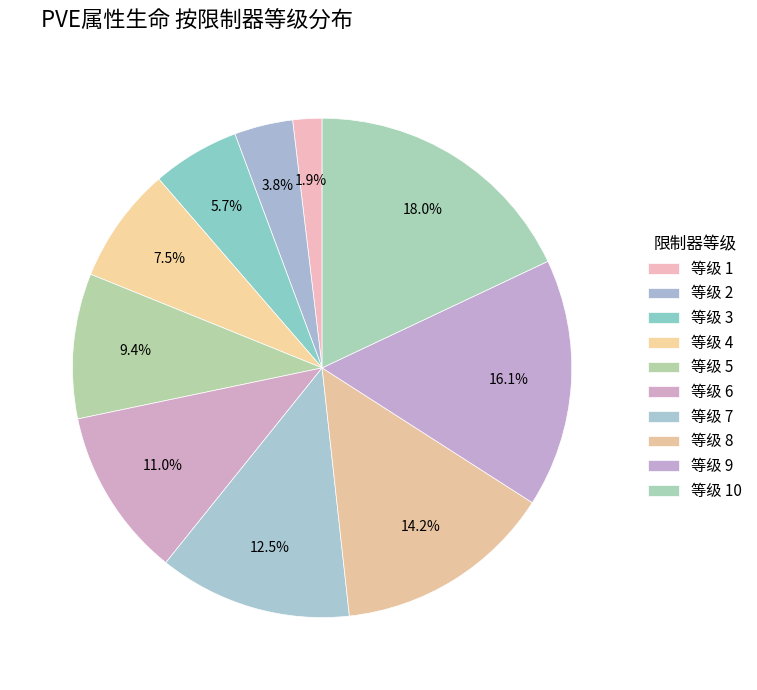

Is there a majority slice in this chart?

No